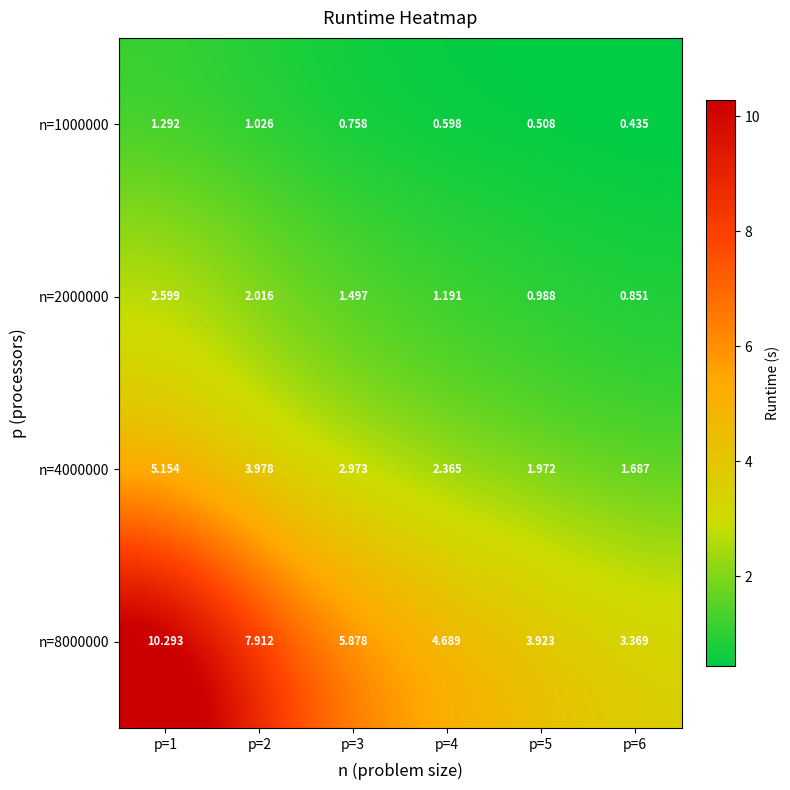

Is the value of n=4000000 at p=4 greater than the value of n=1000000 at p=6?

Yes